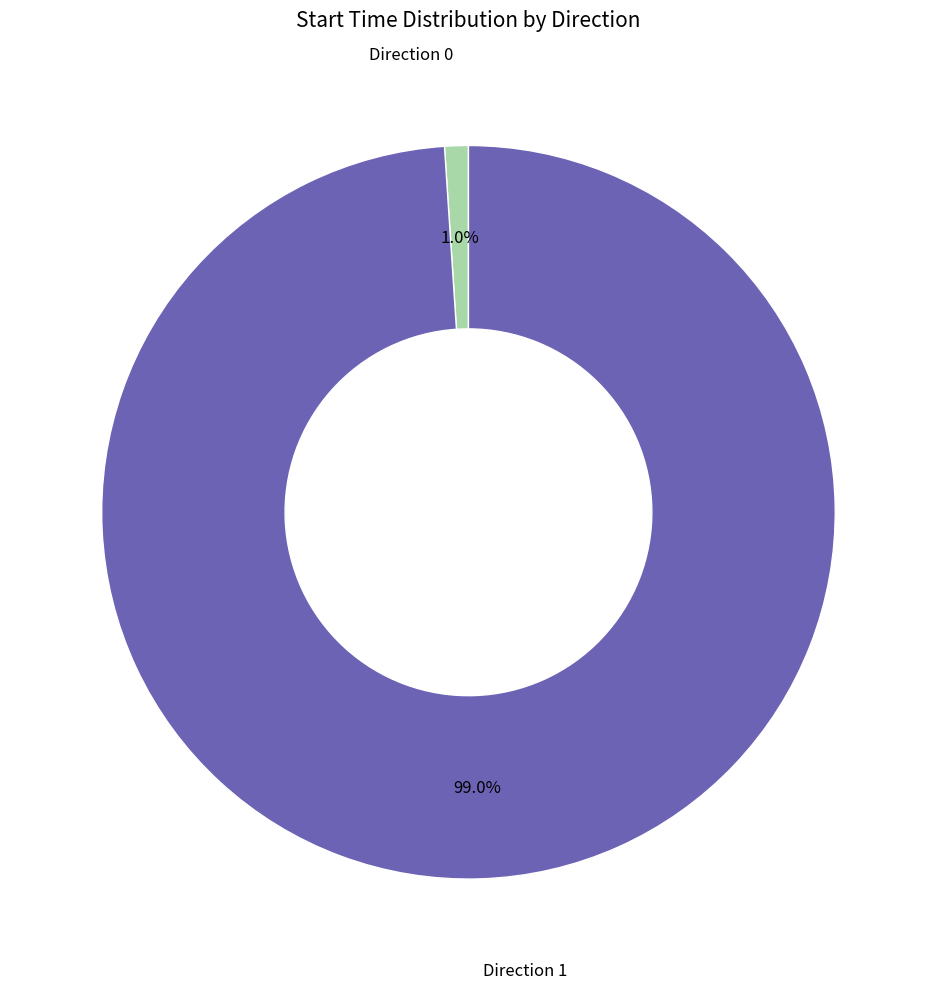

Between Direction 1 and Direction 0, which is larger?

Direction 1